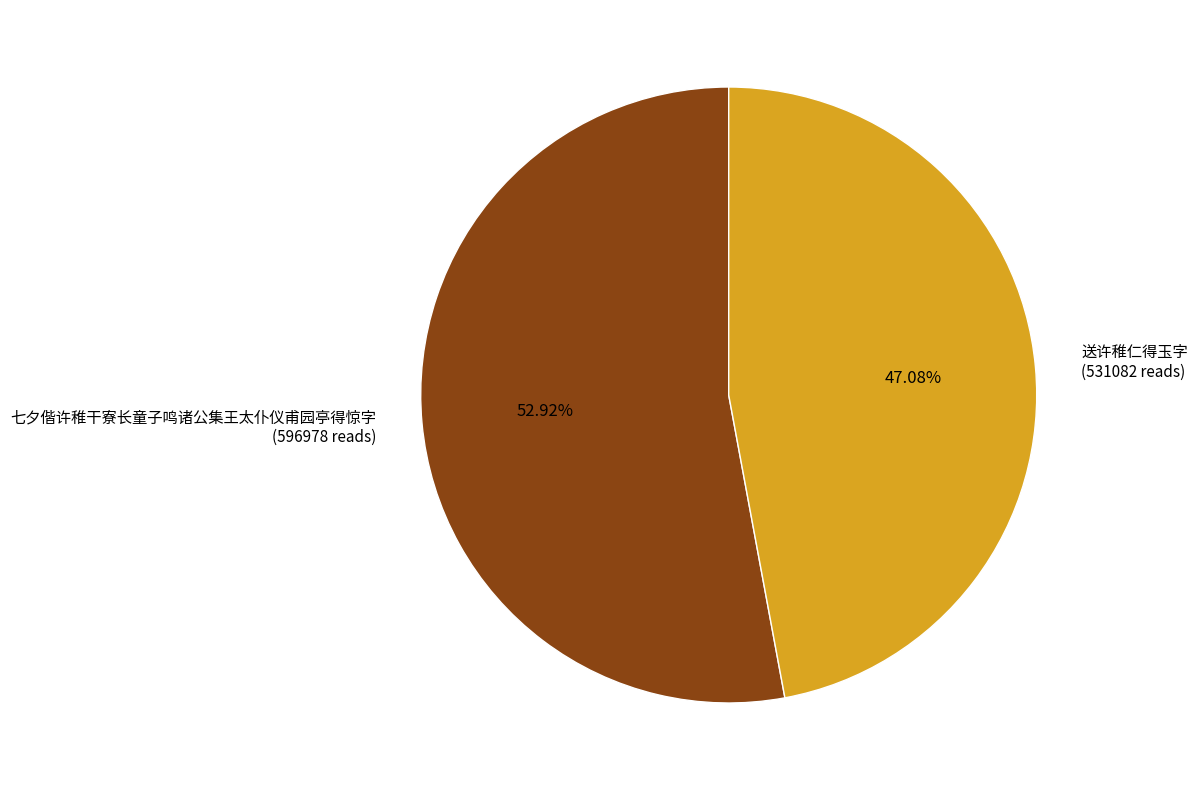

Which category accounts for the majority?

七夕偕许稚干寮长童子鸣诸公集王太仆仪甫园亭得惊字